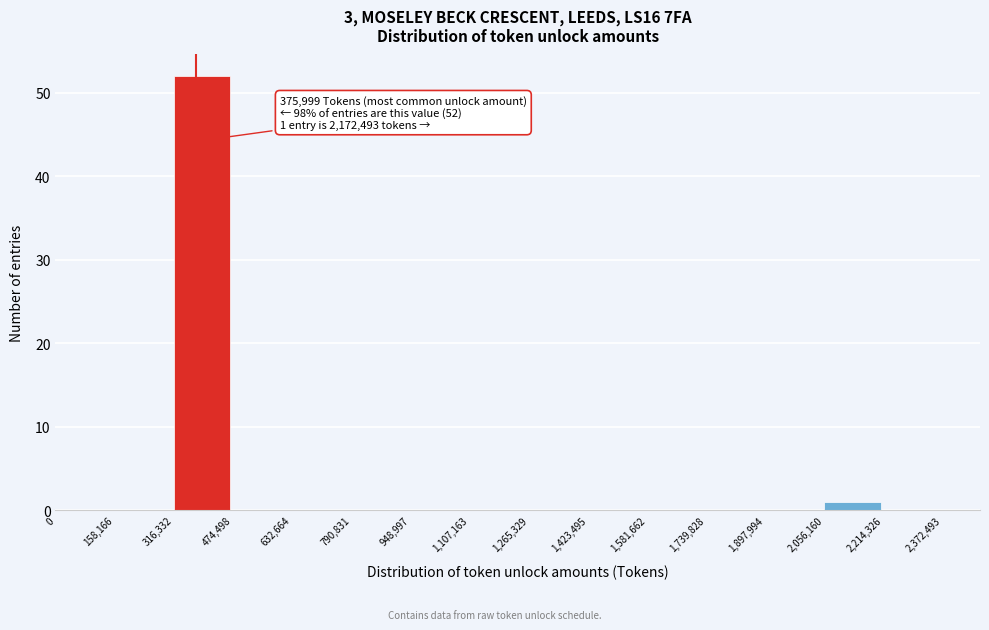

Which range on the x-axis has the tallest bar?

316,332 to 474,498